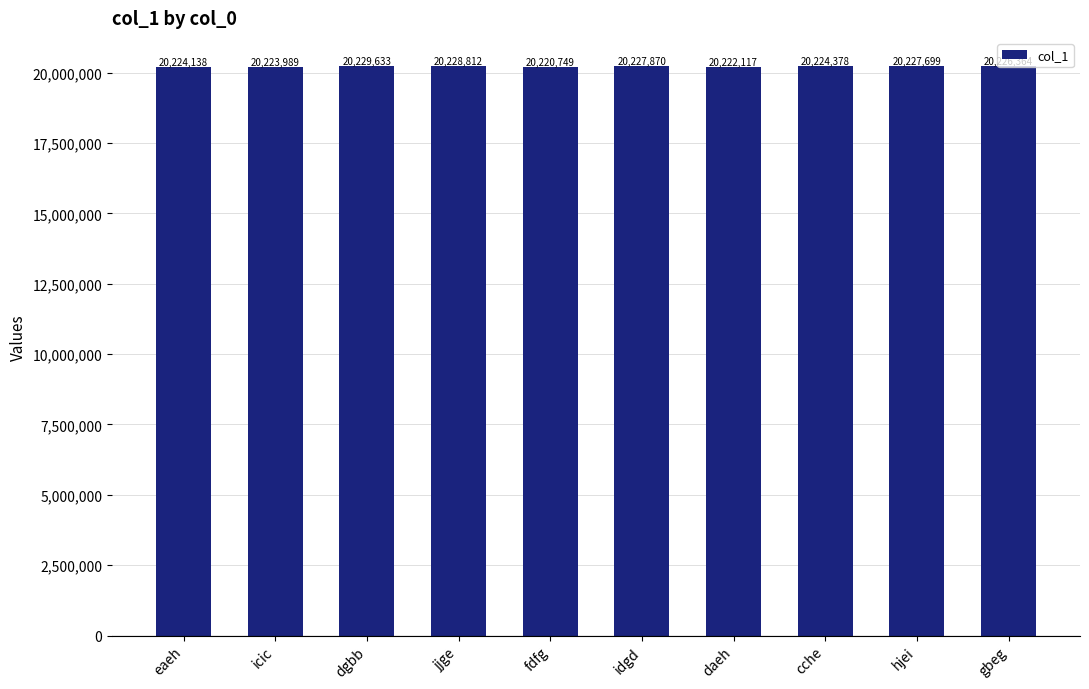

How many values are below 20226364?

5